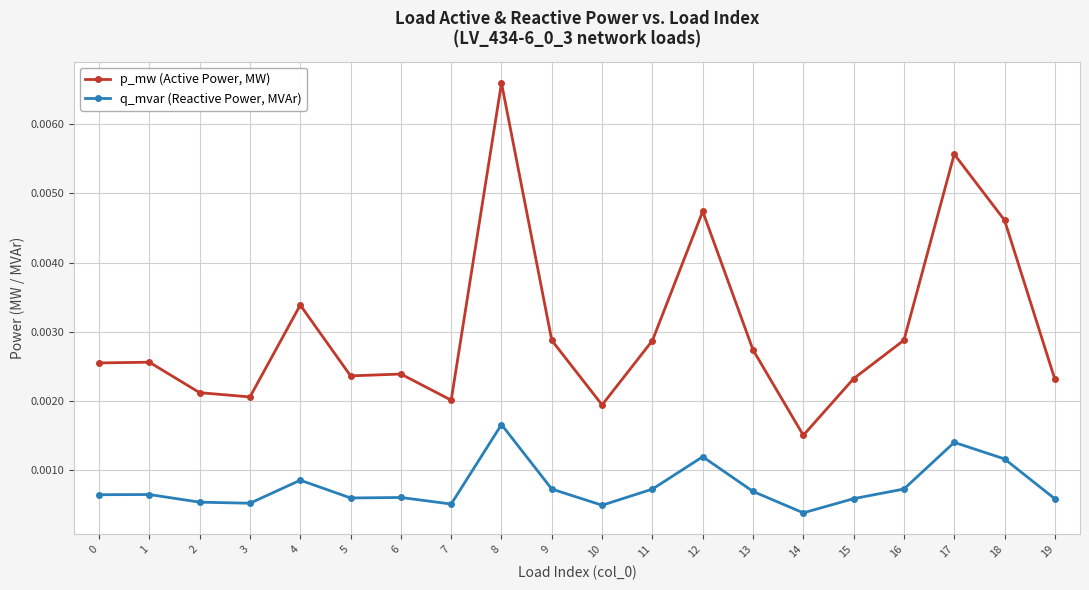

True or false: q_mvar (Reactive Power, MVAr) has more than 0 points higher than both neighbors.

True